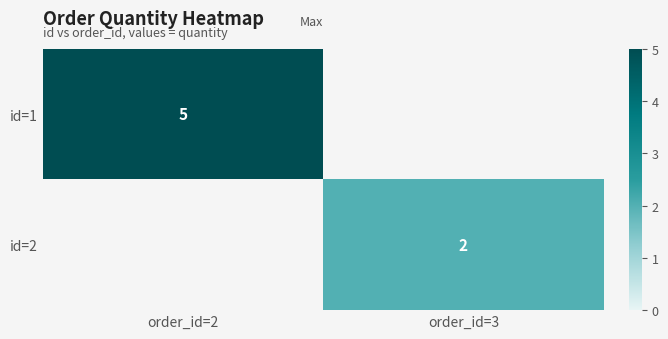

Count the number of data series in this chart.

2